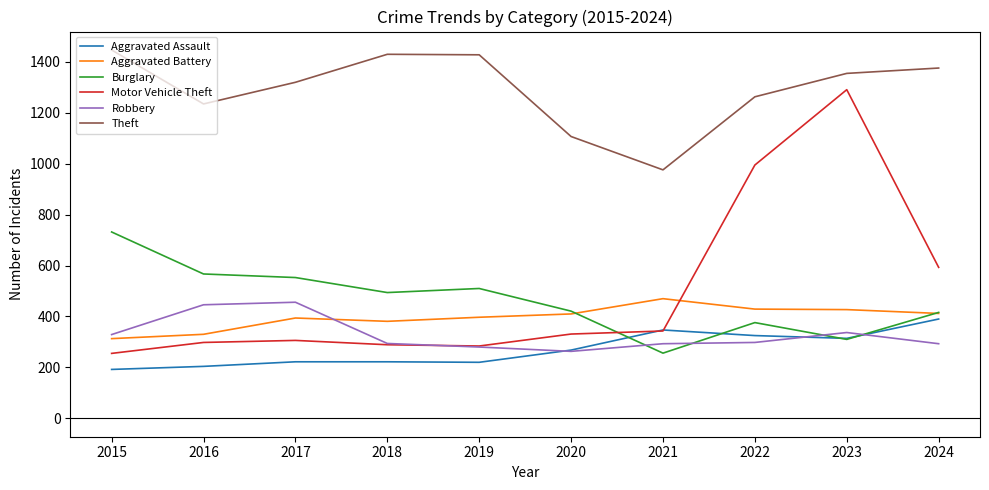

What is the total value across all series at 2017?

3251